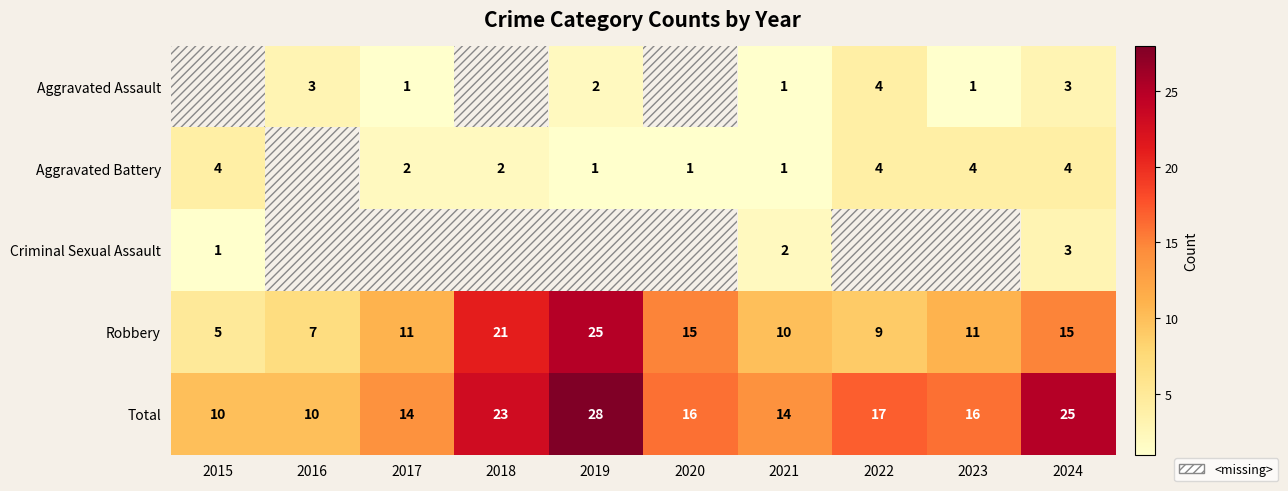

Is the value of Aggravated Assault at 2021 greater than the value of Total at 2020?

No